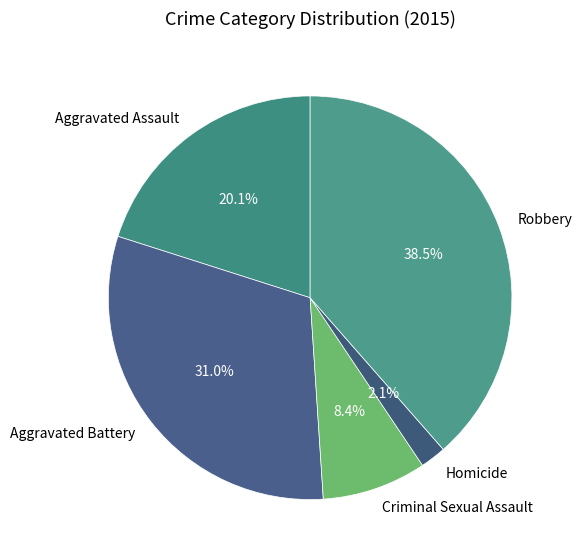

Does Homicide represent more than half of the total?

No